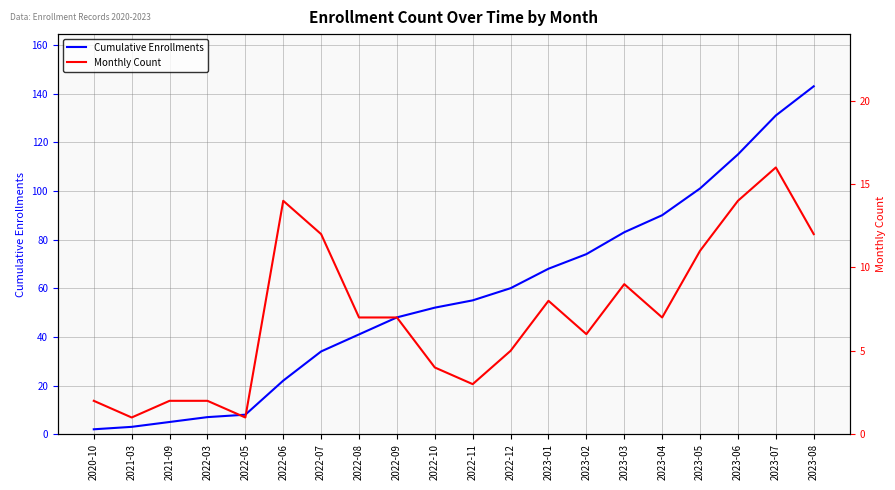

What is the total value across all series at 2022-09?

55